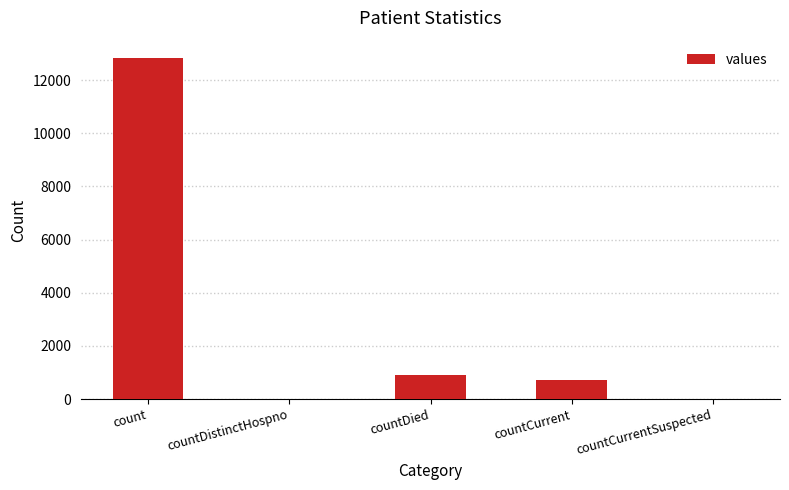

Which label corresponds to the largest value in the chart?

count